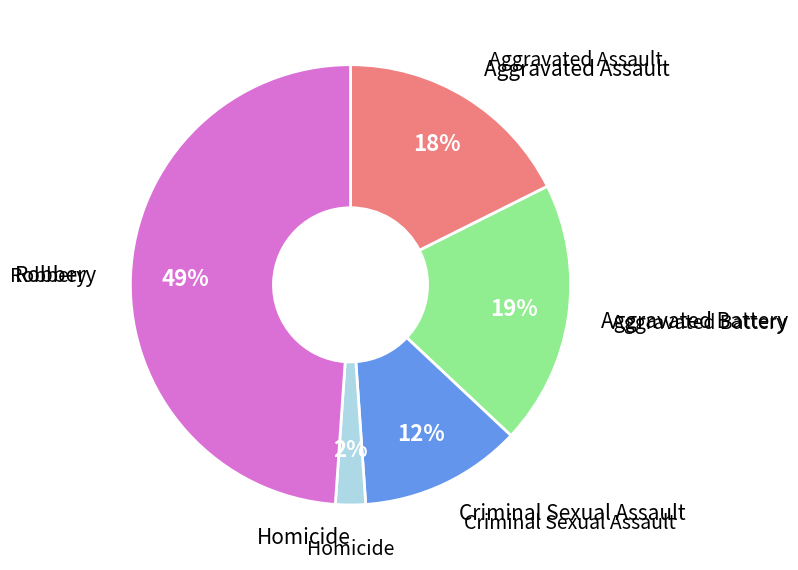

Is there a majority slice in this chart?

No